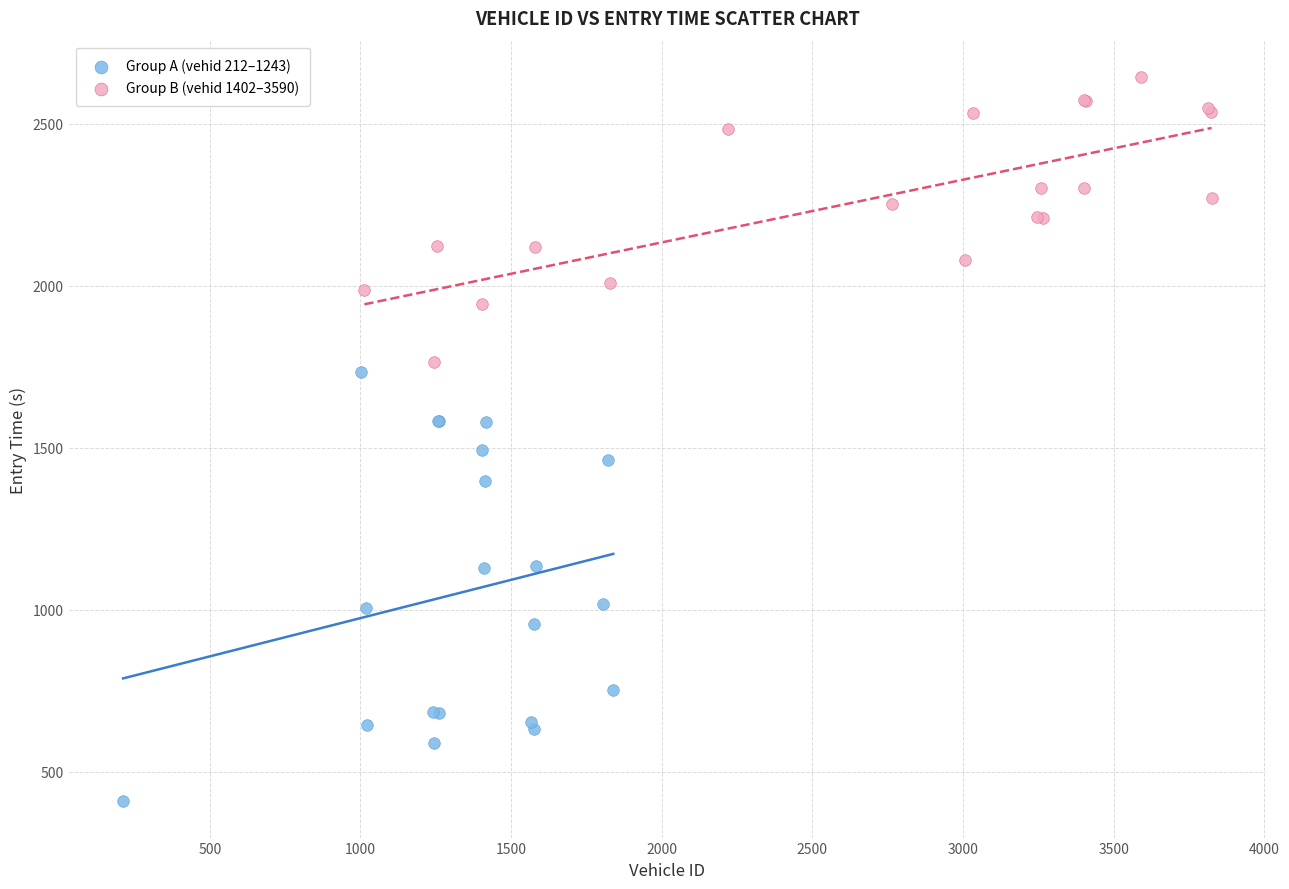

Which series has the largest Y range (max minus min)?

Group A (vehid 212–1243)